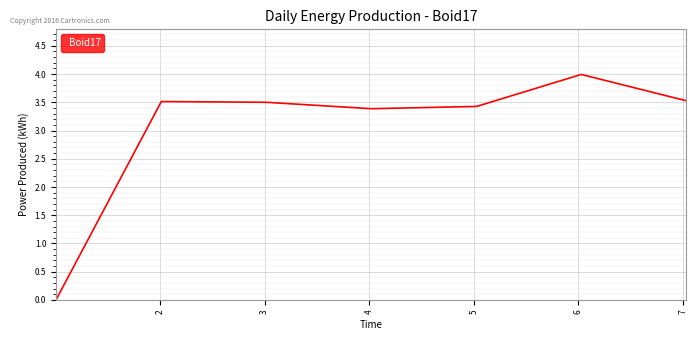

What is the average value?

3.0